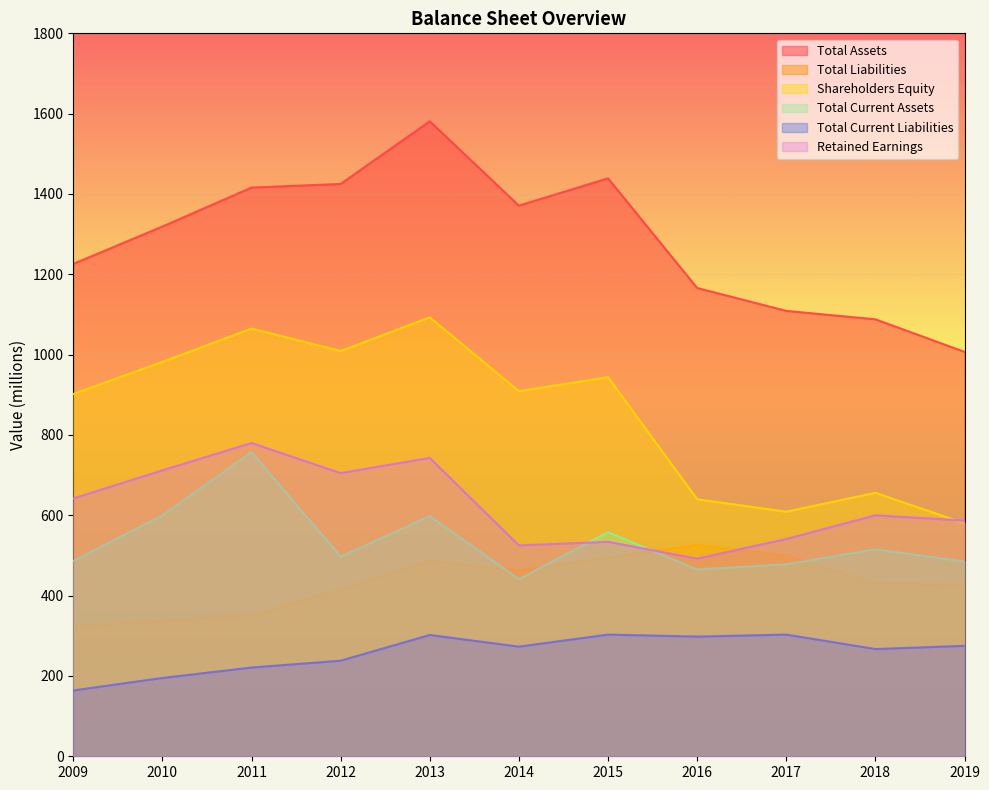

True or false: Shareholders Equity and Total Liabilities cross at least once.

False